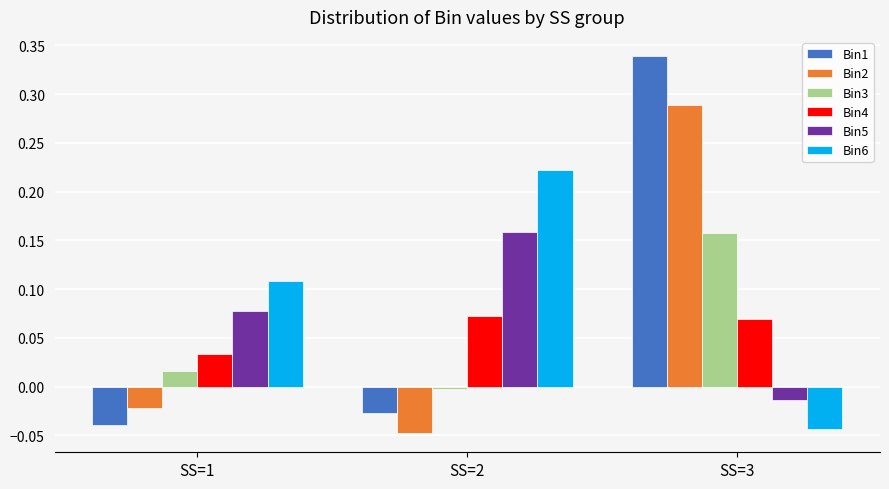

Which series has the largest range (max minus min)?

Bin1